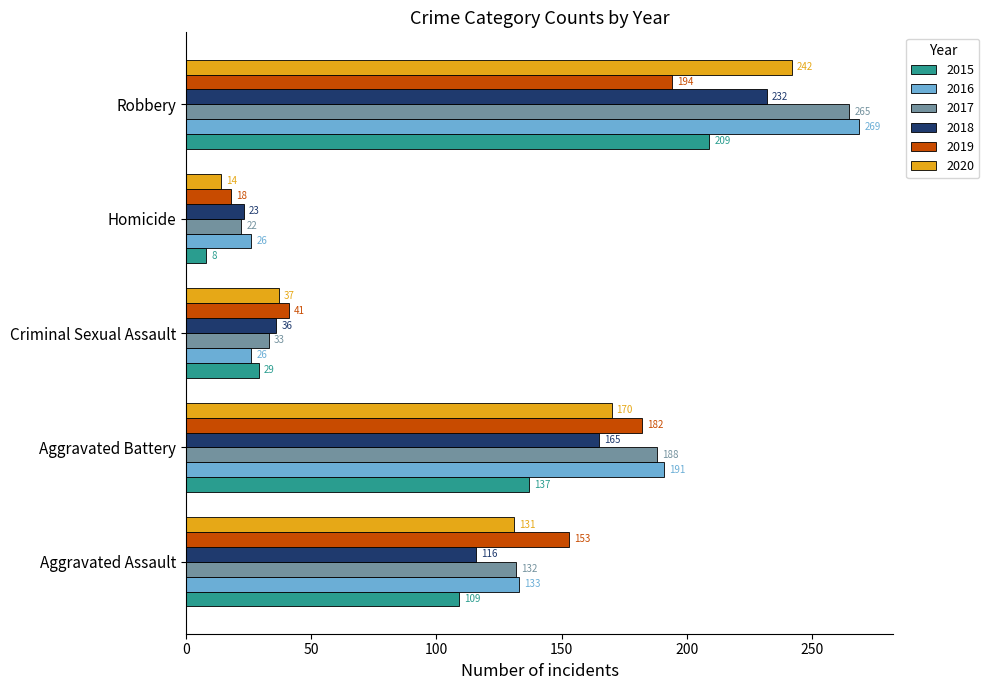

List the series in order of their peak value, lowest first.

2019, 2015, 2018, 2020, 2017, 2016